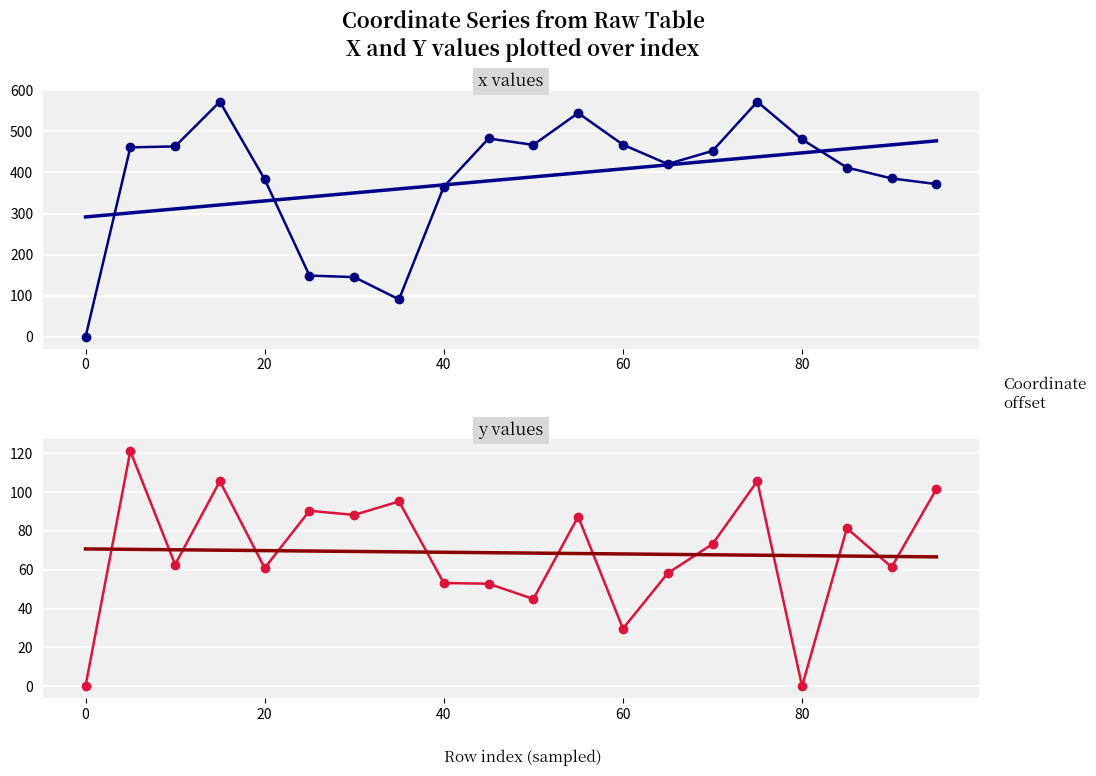

What is the value of the x trend point at the 18th from the left?

457.1